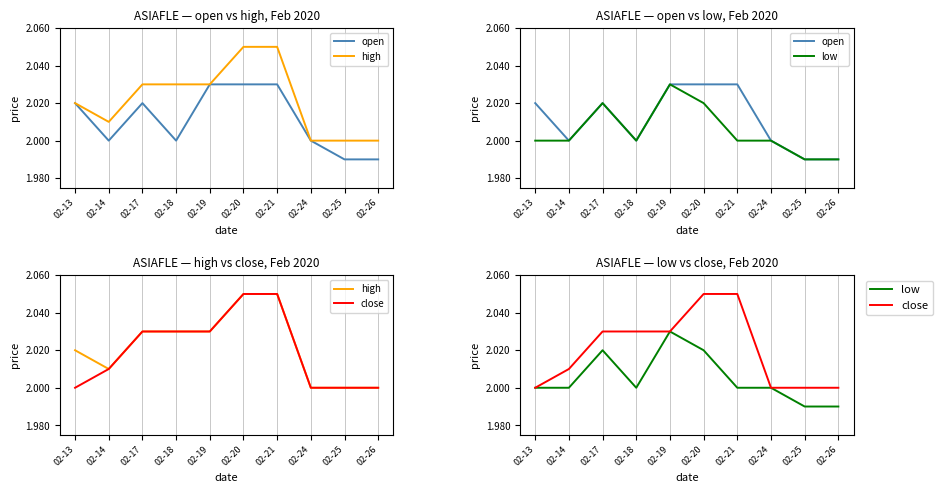

True or false: high and open intersect in this chart.

False